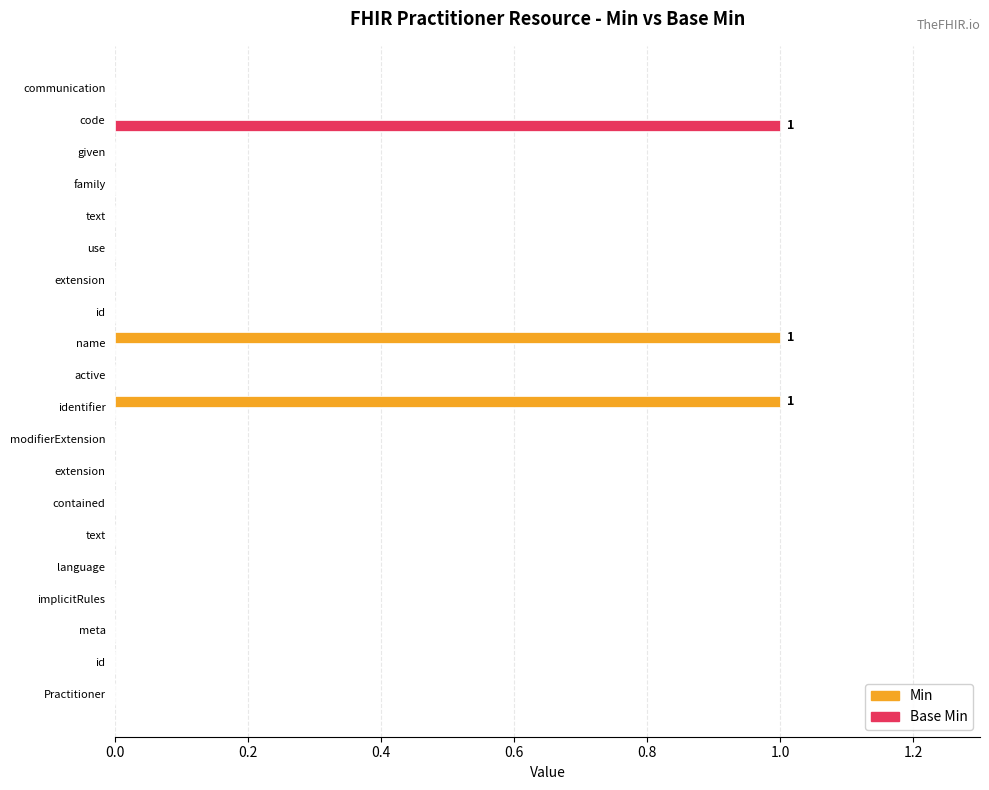

Count the number of data series in this chart.

2